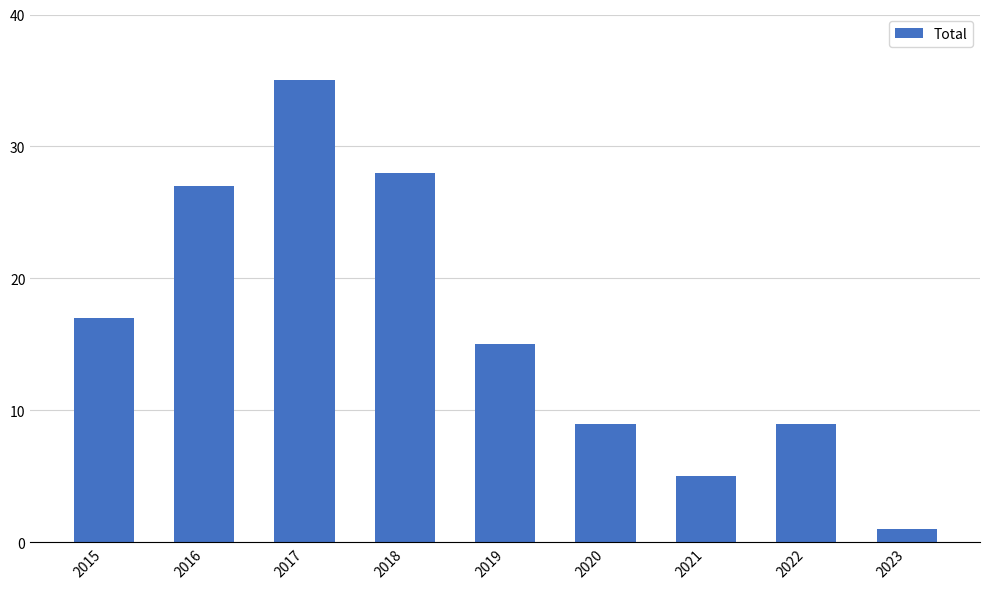

At which label does the data first exceed 15?

2015